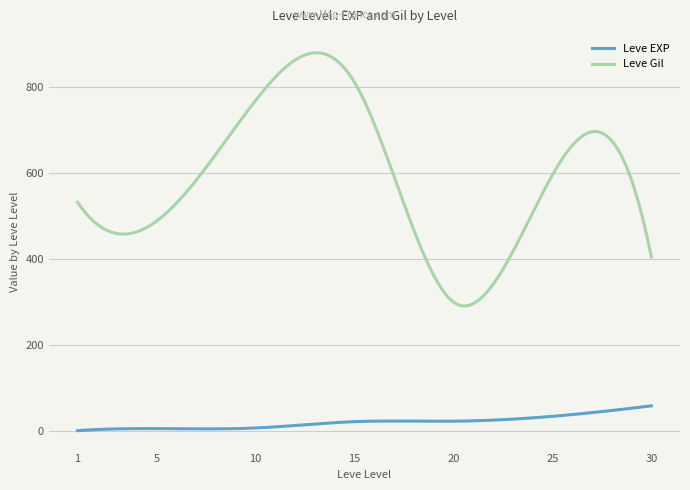

How many categories are shown in the chart?

300